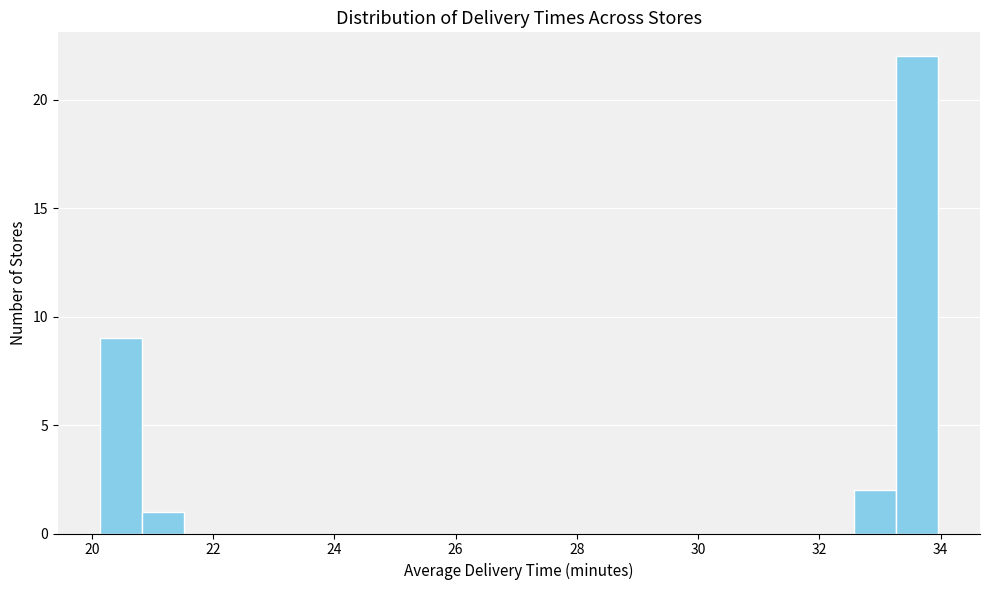

Around what value on the x-axis is the tallest bar? Give the approximate position of its centre, as read against the axis.

33.6